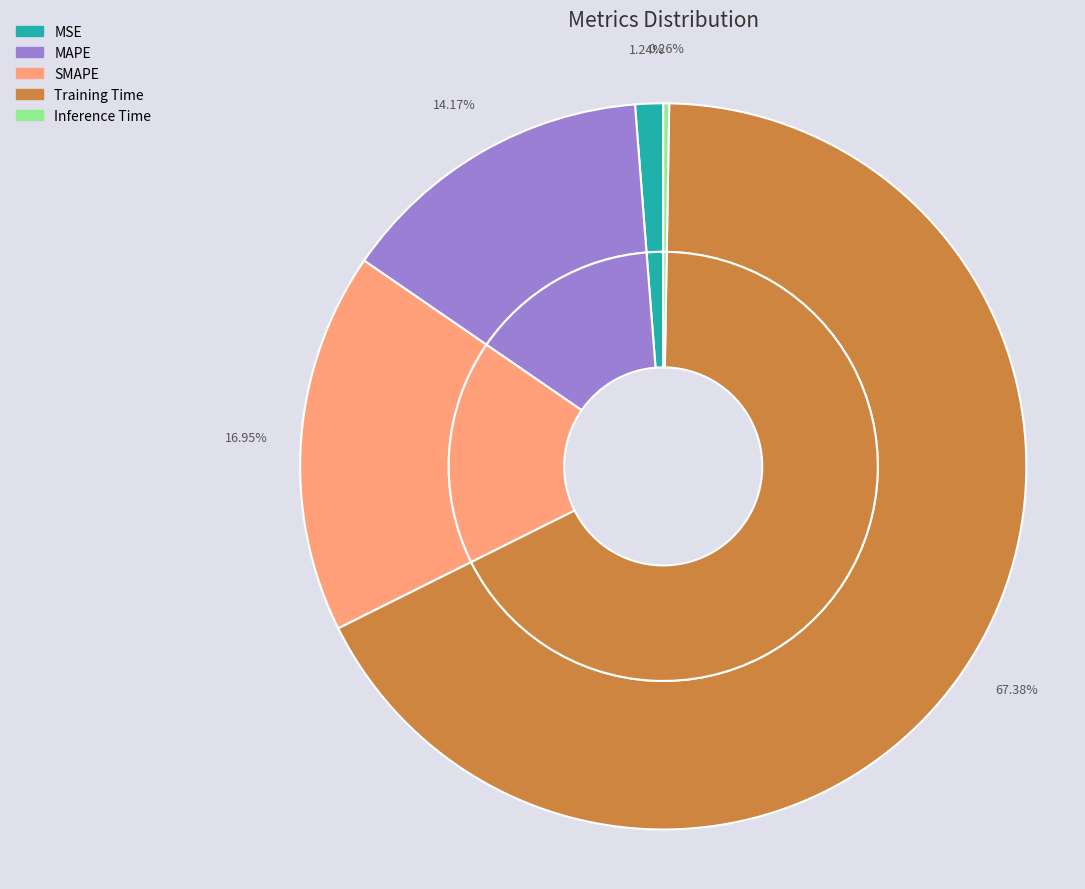

Rank the categories by value from lowest to highest.

Inference Time, MSE, MAPE, SMAPE, Training Time